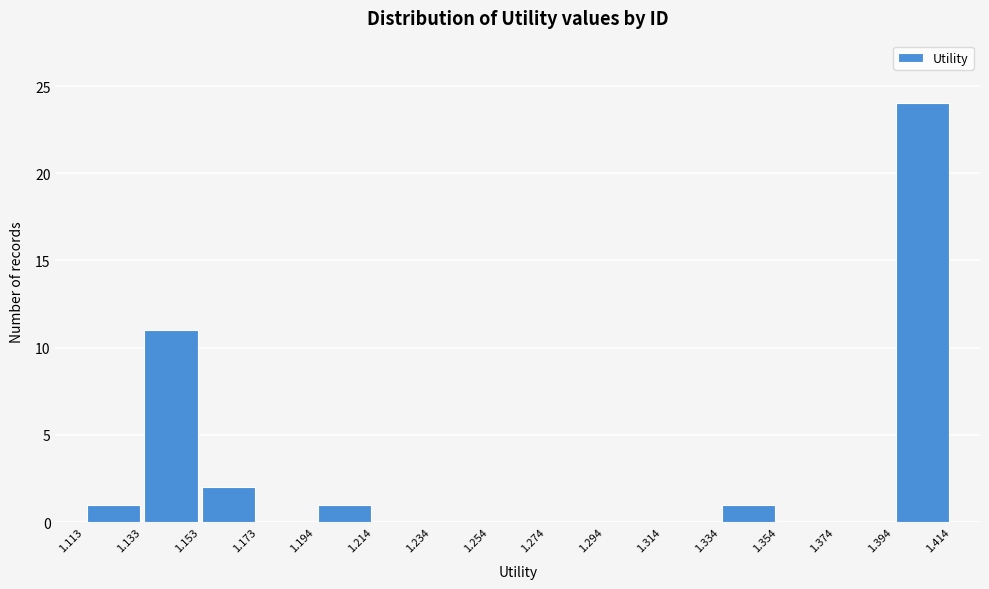

Reading left to right, list every bar in this chart as the range it spans on the x-axis followed by its height. The values are not printed on the chart, so give them approximately, as read against the axis.

1.113 to 1.133: 1
1.133 to 1.153: 11
1.153 to 1.173: 2
1.173 to 1.194: 0
1.194 to 1.214: 1
1.214 to 1.234: 0
1.234 to 1.254: 0
1.254 to 1.274: 0
1.274 to 1.294: 0
1.294 to 1.314: 0
1.314 to 1.334: 0
1.334 to 1.354: 1
1.354 to 1.374: 0
1.374 to 1.394: 0
1.394 to 1.414: 24